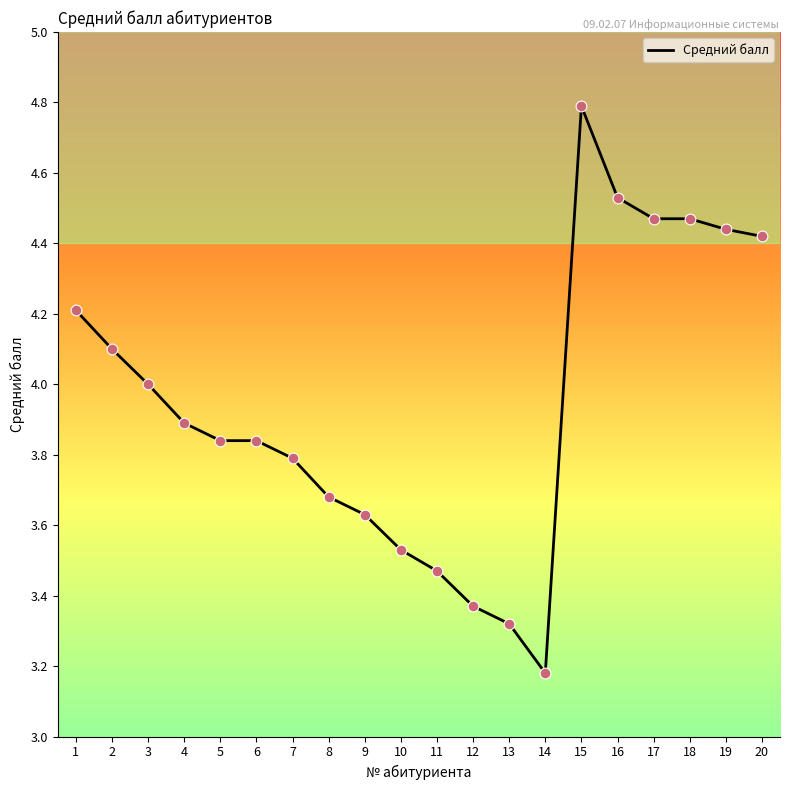

Approximately how many times larger is the value at 4 compared to 6?

1.0